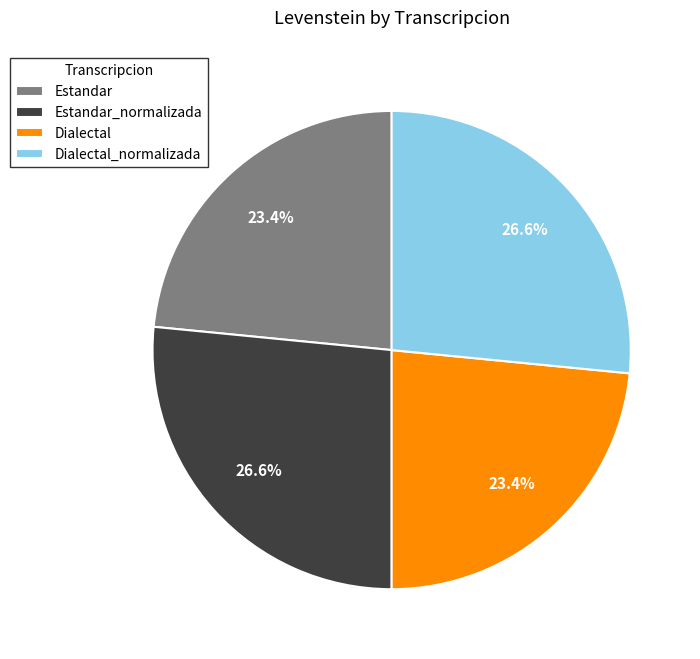

To the nearest percent, what is the average slice percentage?

25%